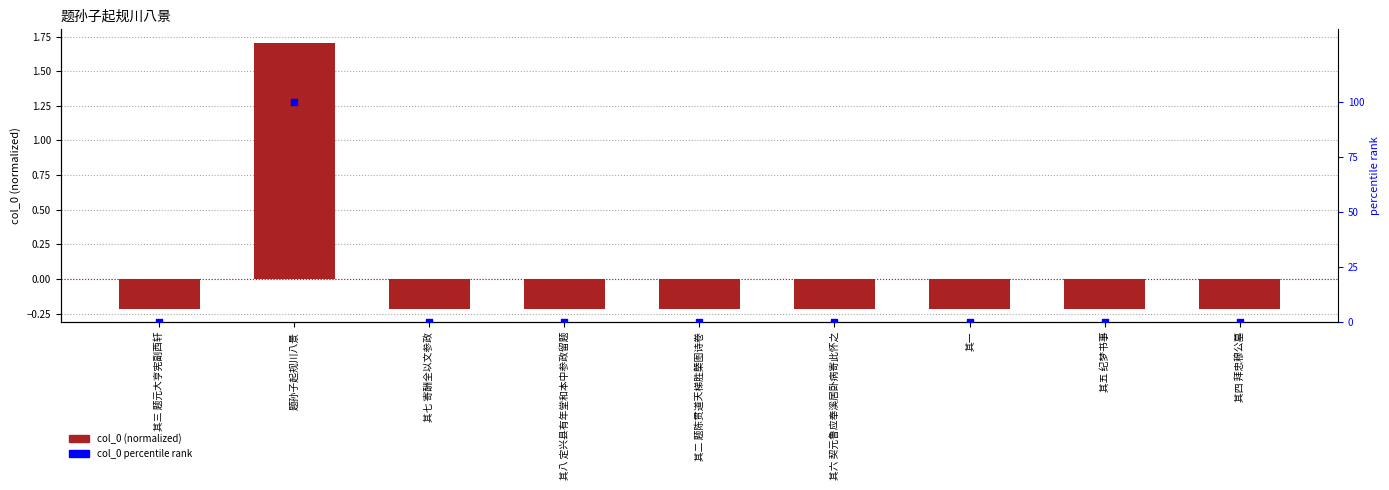

At how many categories does at least one series exceed 36?

1